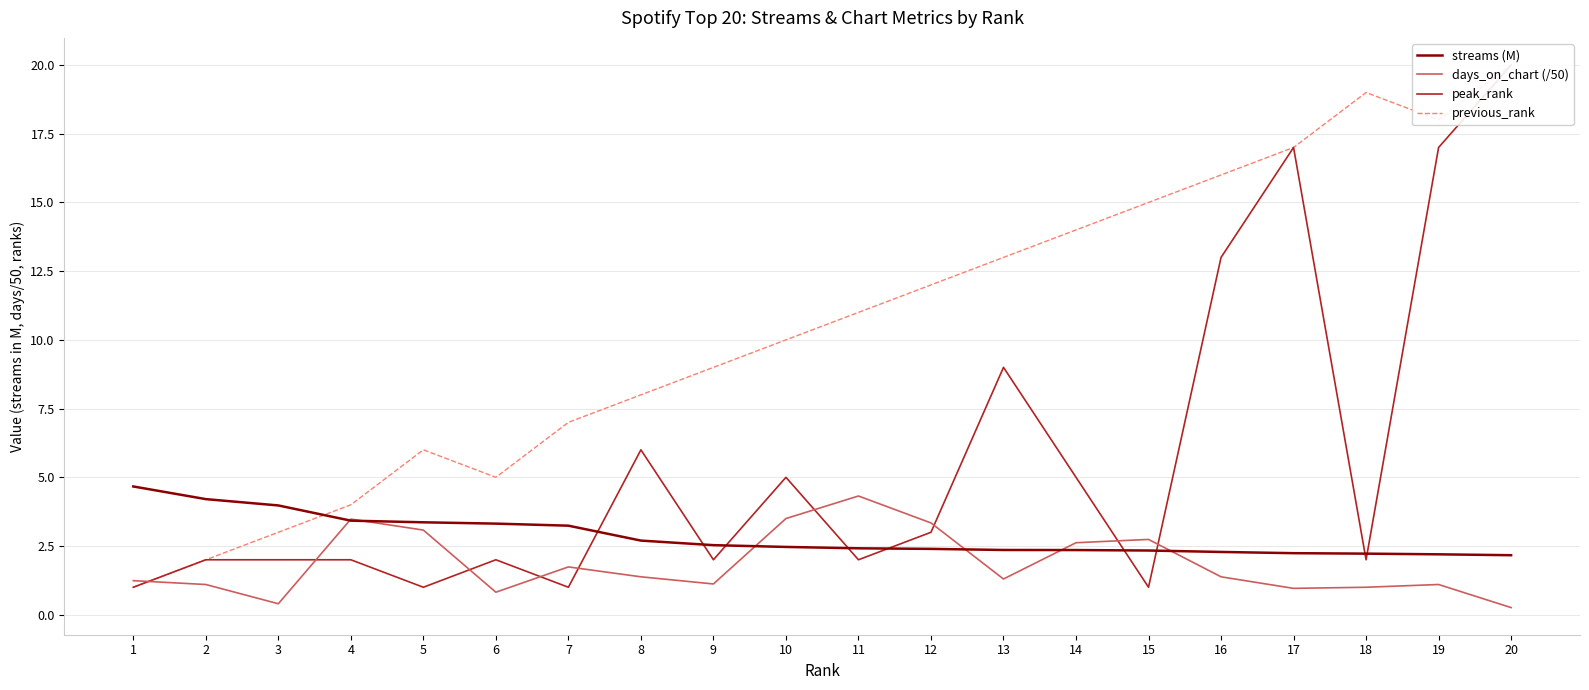

Which series has the widest spread of values?

peak_rank